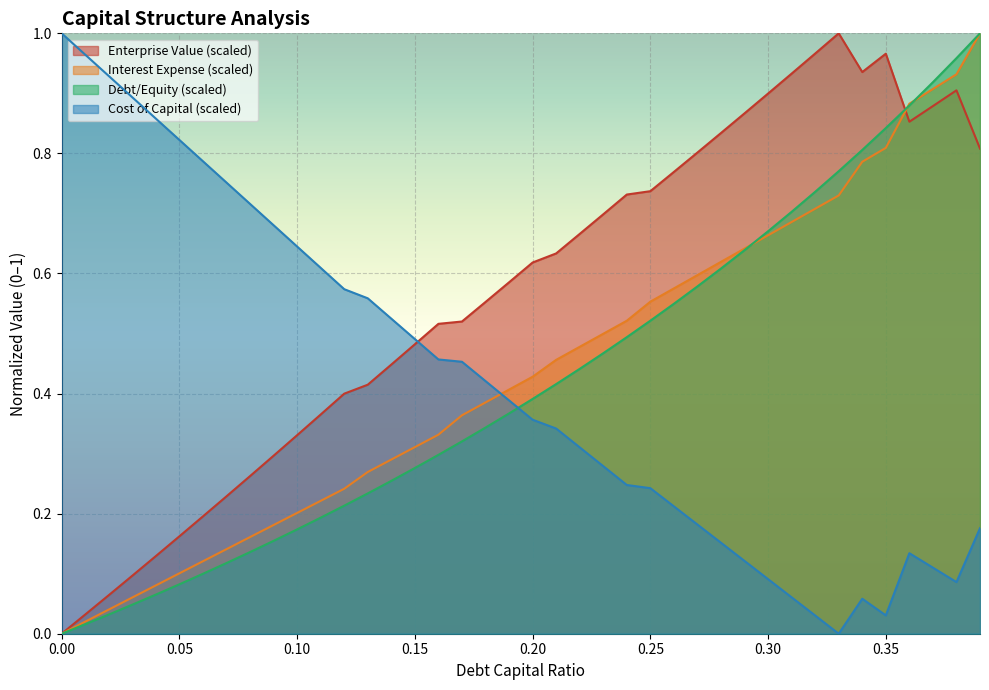

List the series in order of their peak value, highest first.

debt_capital, cost_capital, enterprise_value, debt_equity